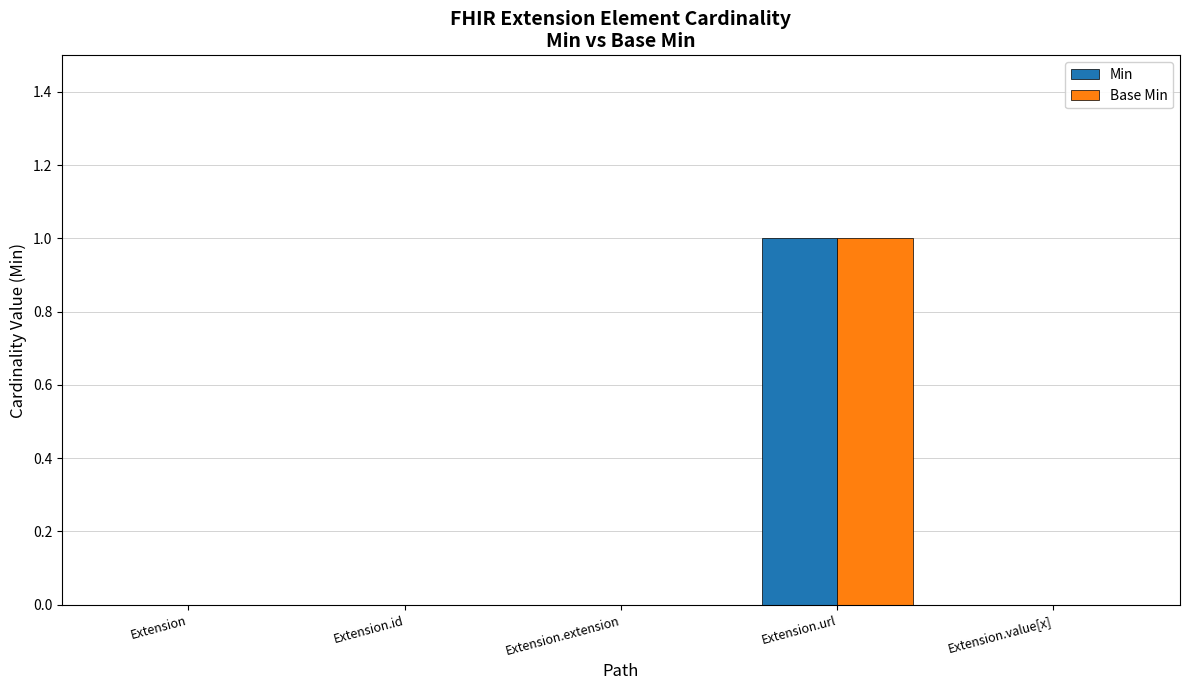

At which label does Min reach its peak?

Extension.url